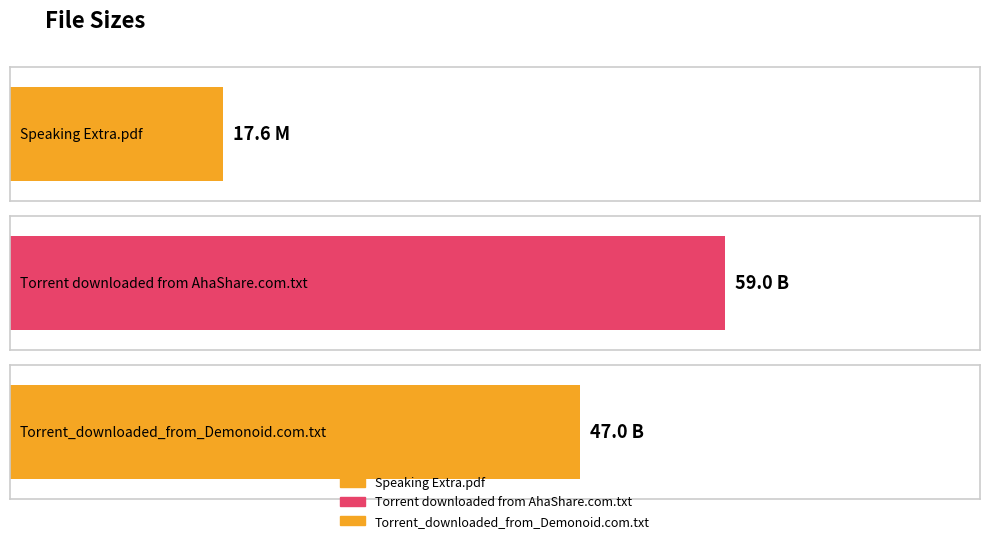

What is the sum of the values at Speaking Extra.pdf and Torrent_downloaded_from_Demonoid.com.txt?

64.6